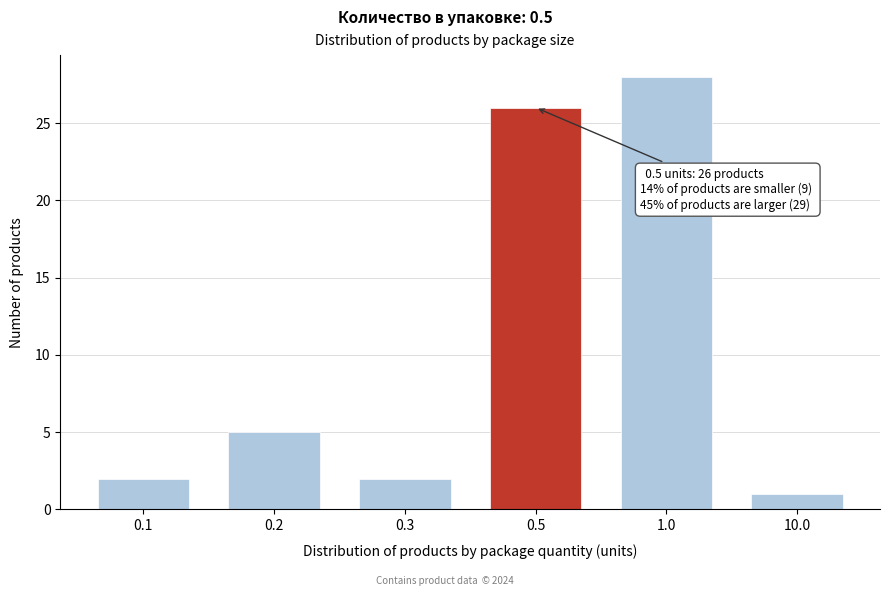

Reading right to left, what are all the values shown in this chart?

10.0=1	1.0=28	0.5=26	0.3=2	0.2=5	0.1=2